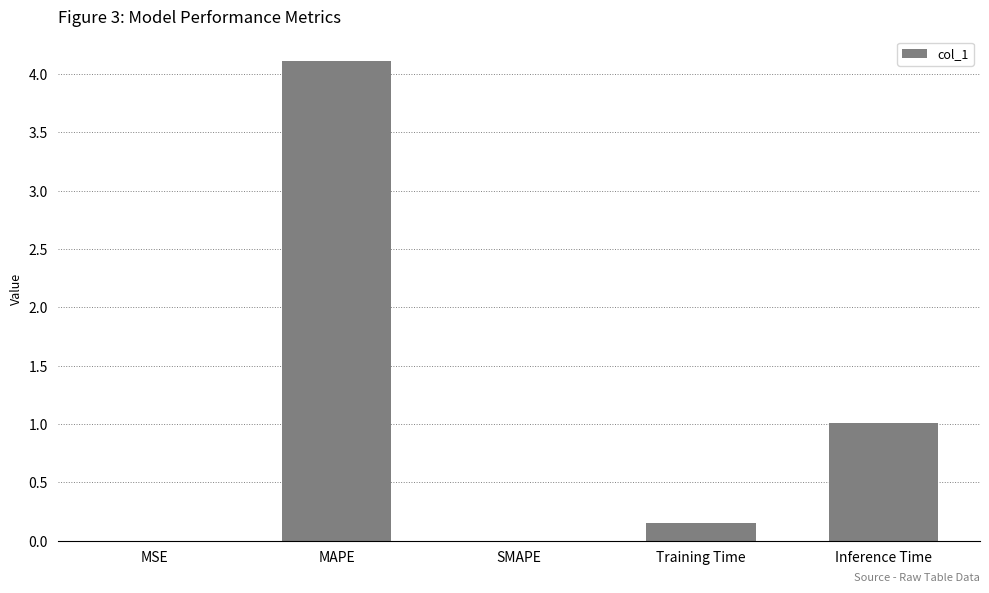

What is the change in value from MAPE to Training Time?

-4.0